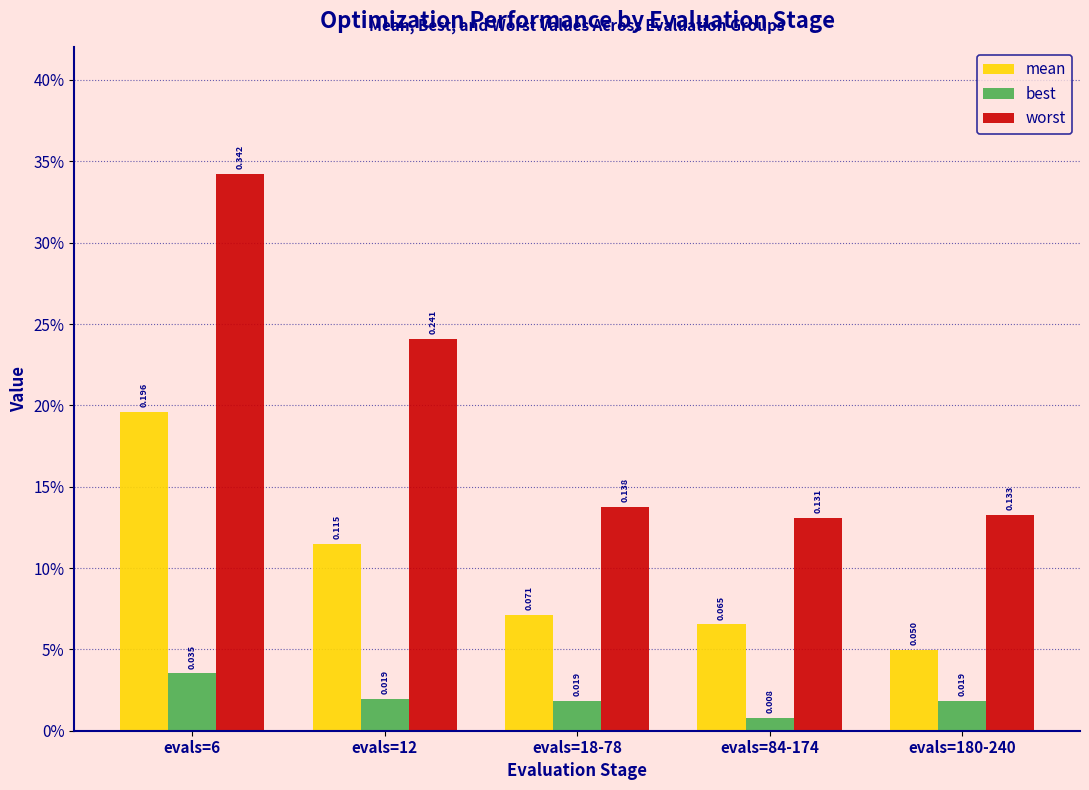

Does the chart contain stacked bars?

No